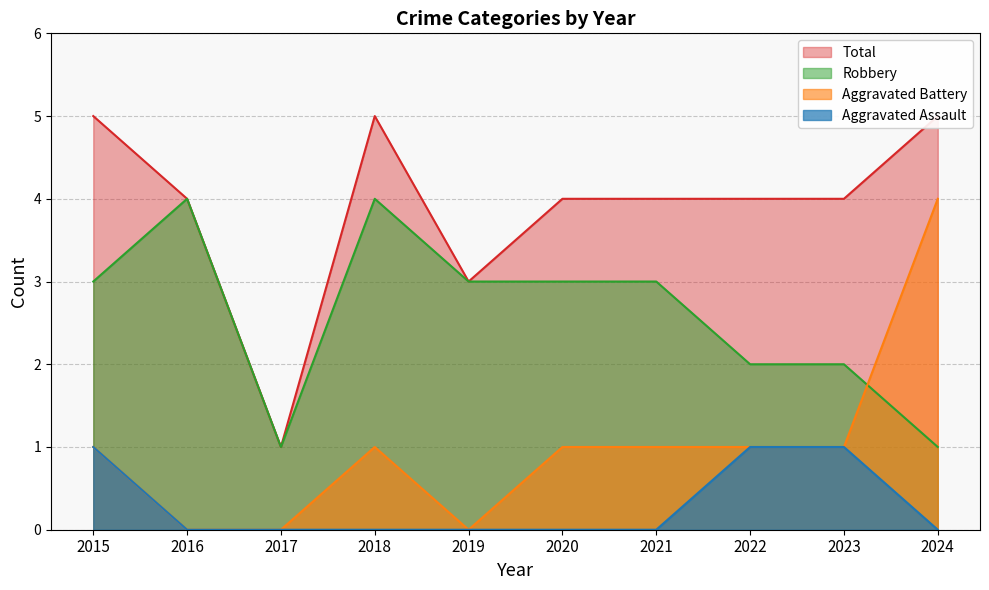

What is the difference between the maximum and minimum values in the Aggravated Battery series?

4